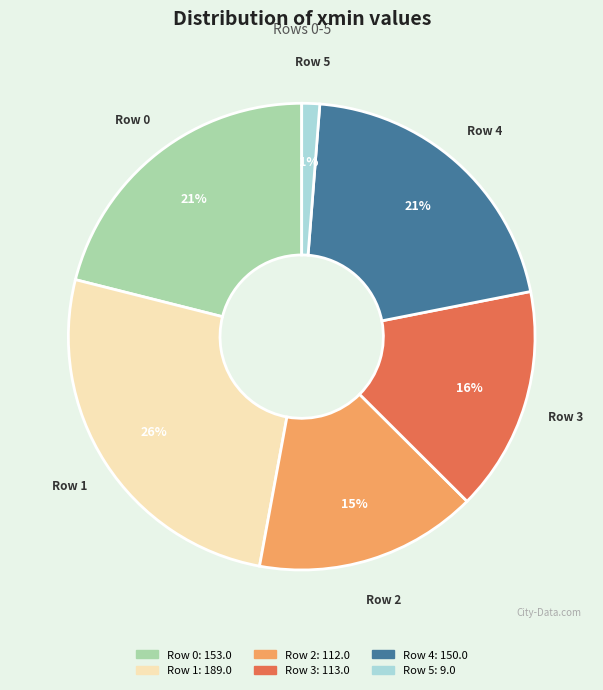

Is Row 3 the majority of the pie?

No